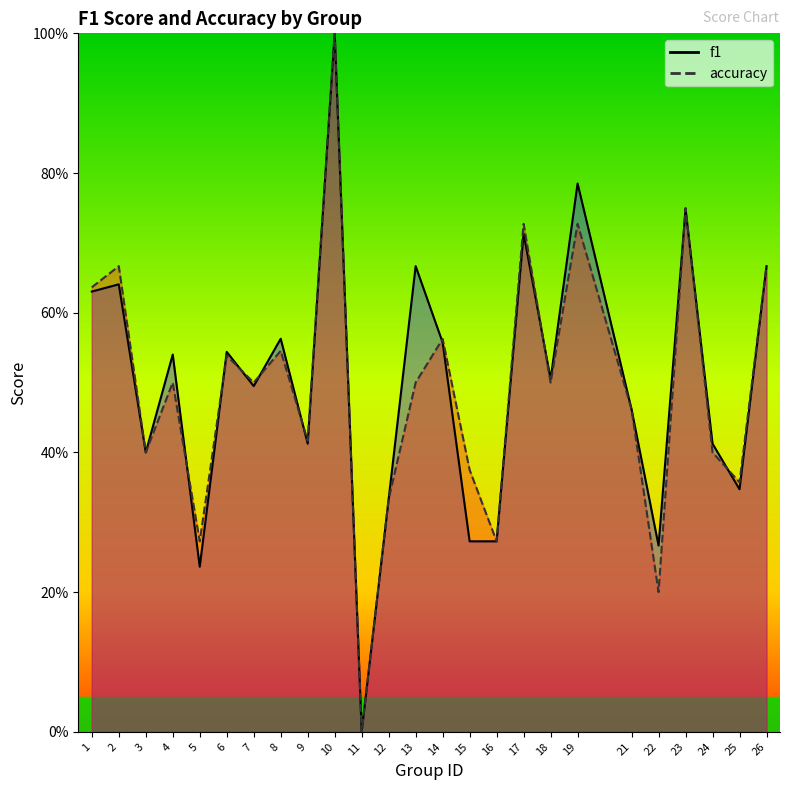

Reading right to left, transcribe all the data shown in this chart.

f1: 0.7	0.3	0.4	0.7	0.3	0.5	0.8	0.5	0.7	0.3	0.3	0.6	0.7	0.3	0.0	1.0	0.4	0.6	0.5	0.5	0.2	0.5	0.4	0.6	0.6
accuracy: 0.7	0.4	0.4	0.8	0.2	0.5	0.7	0.5	0.7	0.3	0.4	0.6	0.5	0.3	0.0	1.0	0.4	0.5	0.5	0.5	0.3	0.5	0.4	0.7	0.6